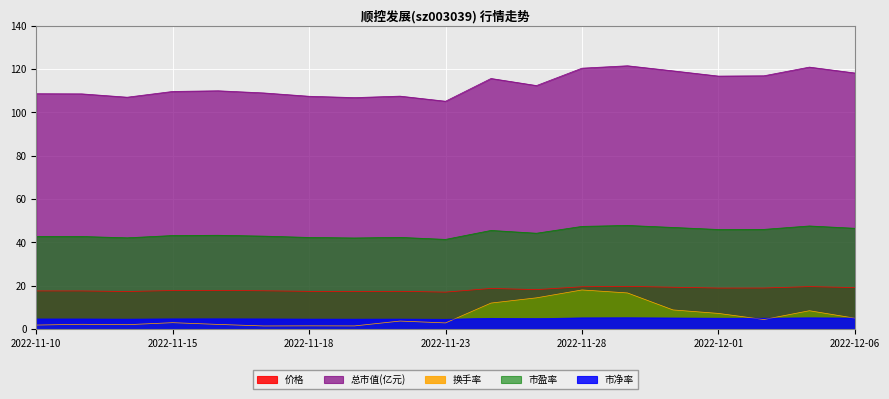

Where is the first local maximum for 市净率?

2022-11-16